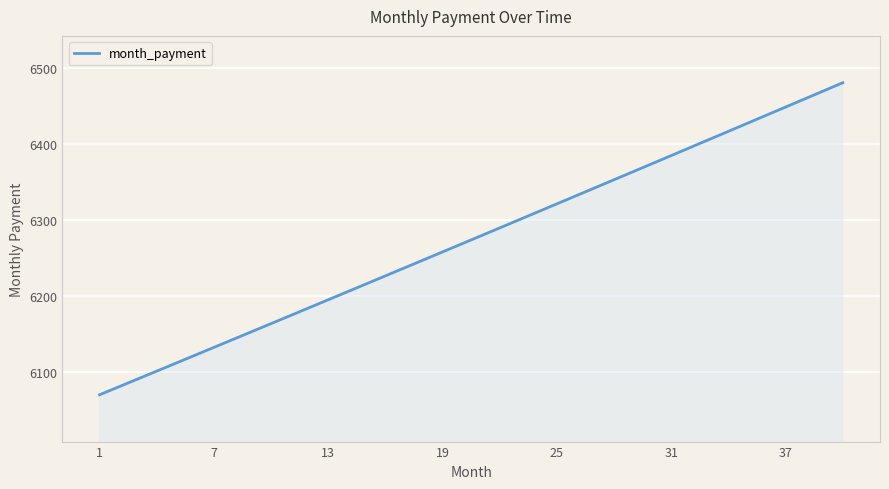

What is the minimum value shown in the chart?

6070.3